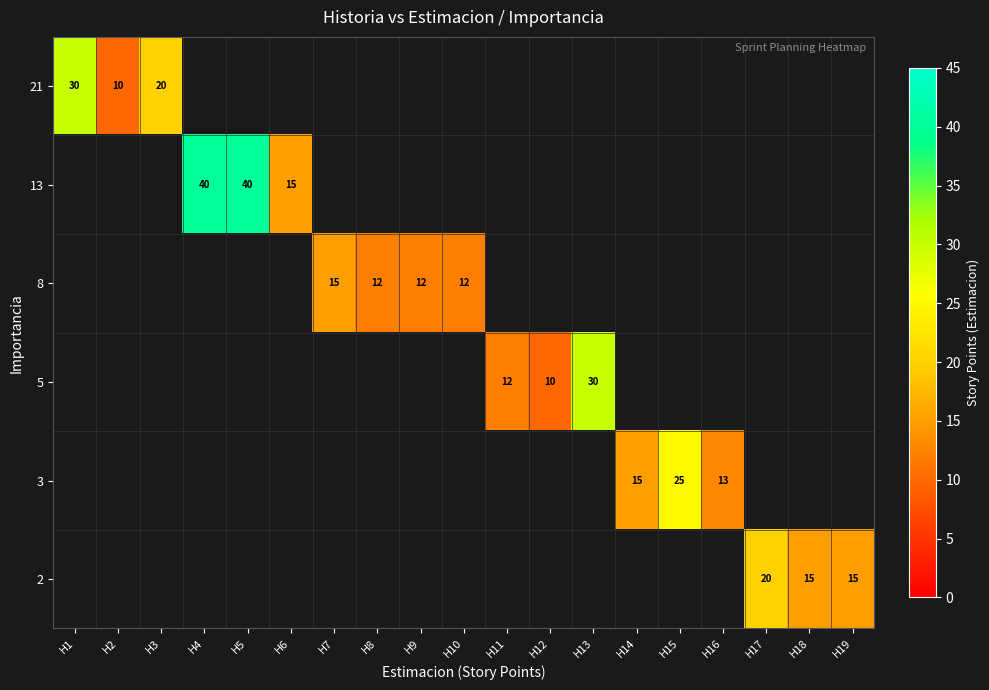

Which category has the highest value across all series?

H4